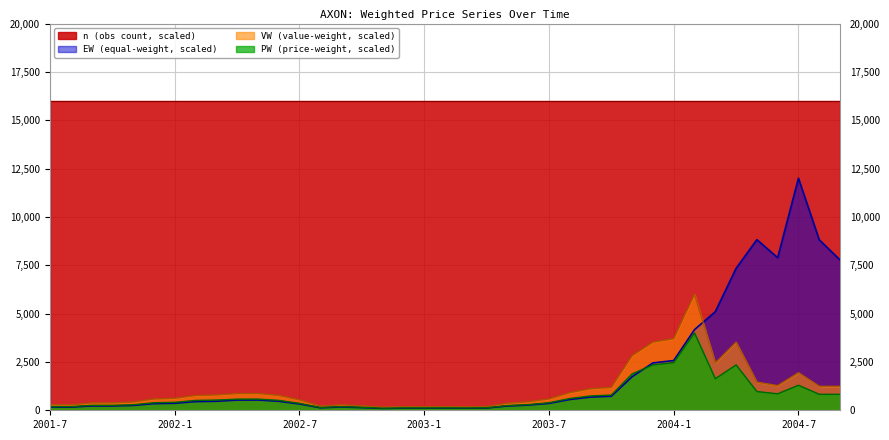

What is the greatest value displayed?

16000.0